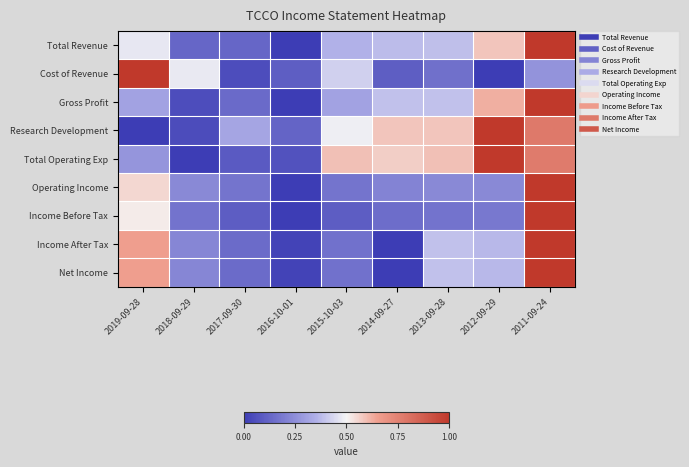

Between 2017-09-30 and 2013-09-28, which is larger?

2013-09-28